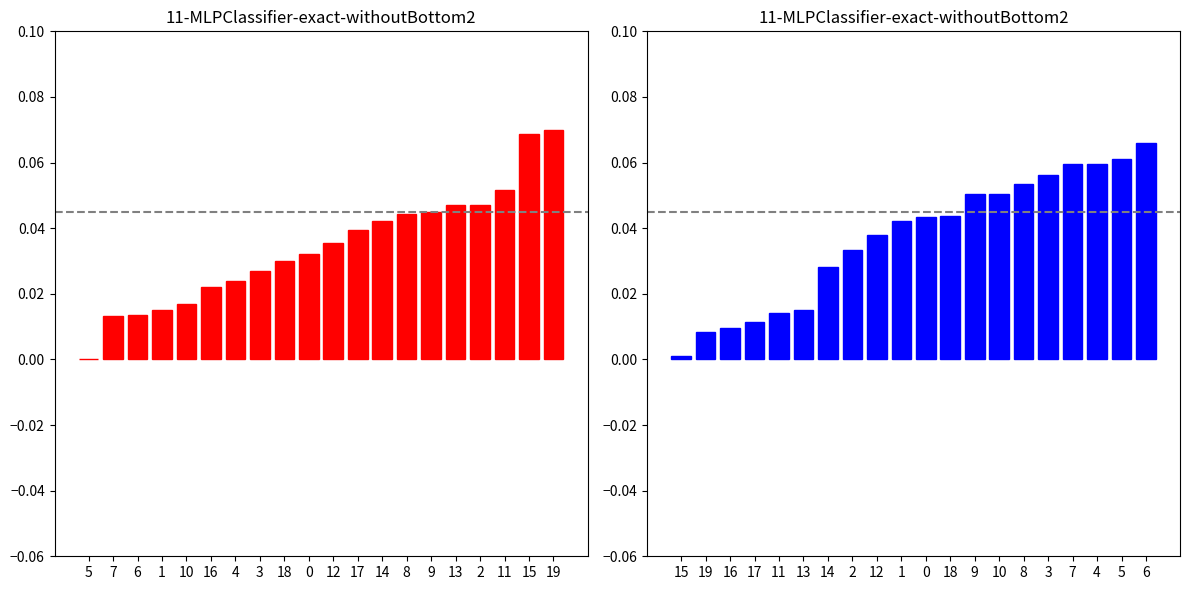

Between 6 and 17, which is larger?

17